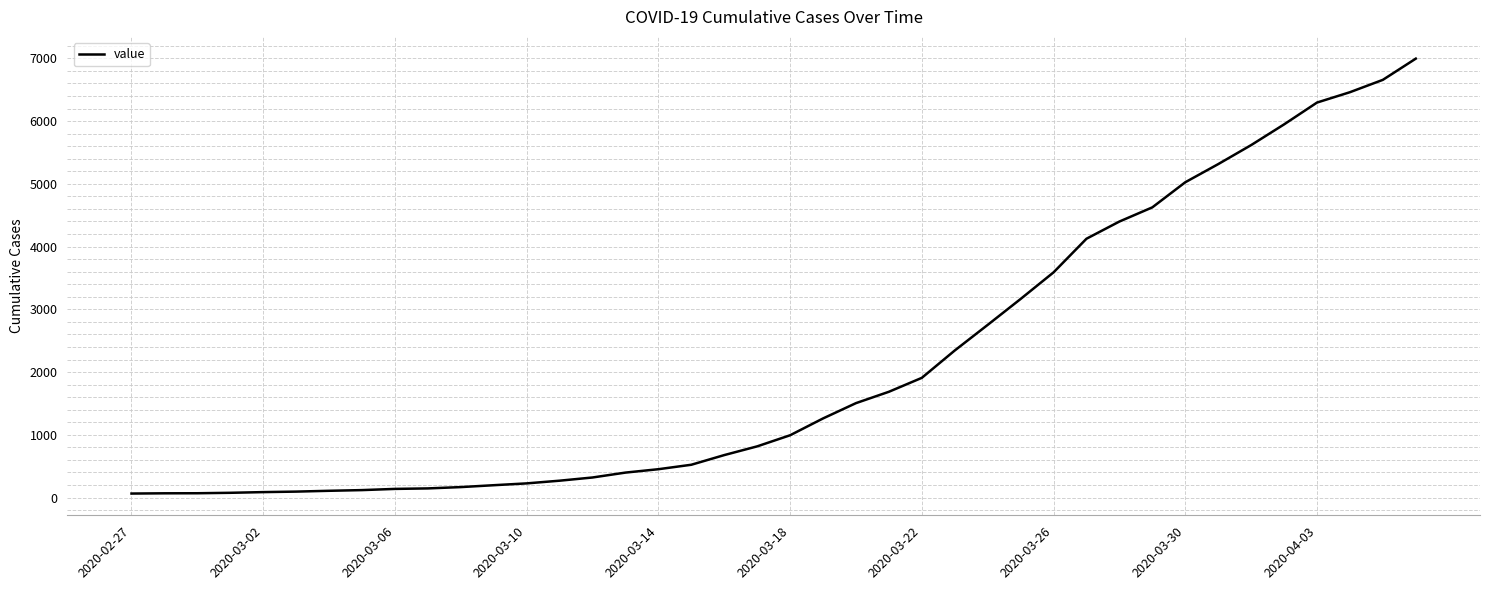

What is the maximum value shown in the chart?

6995